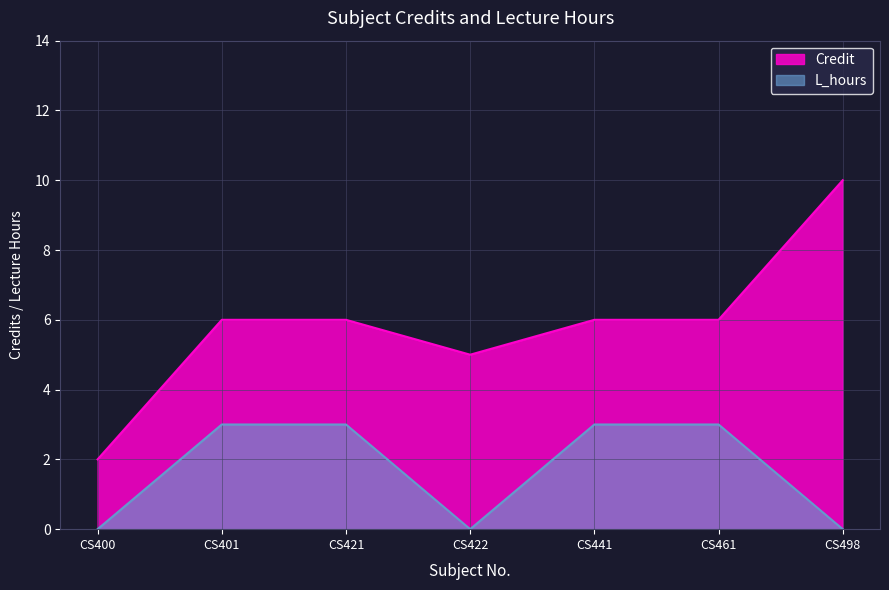

What is the difference between the second highest and minimum values in the Credit series?

4